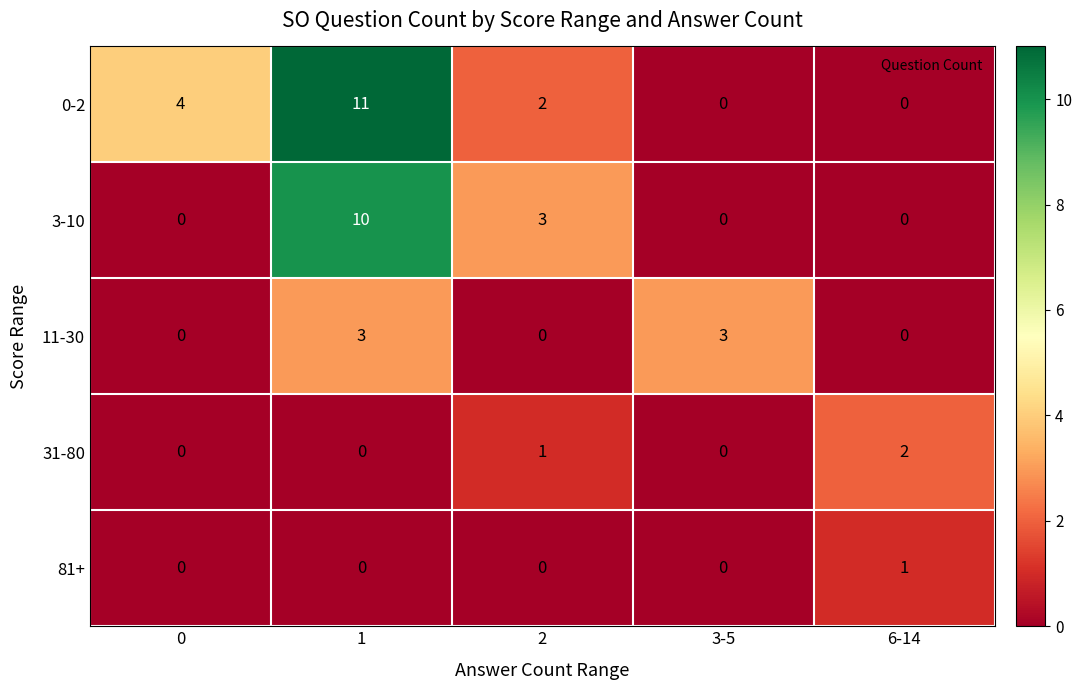

The 11-30 series shows 3 at 1. True or false?

True